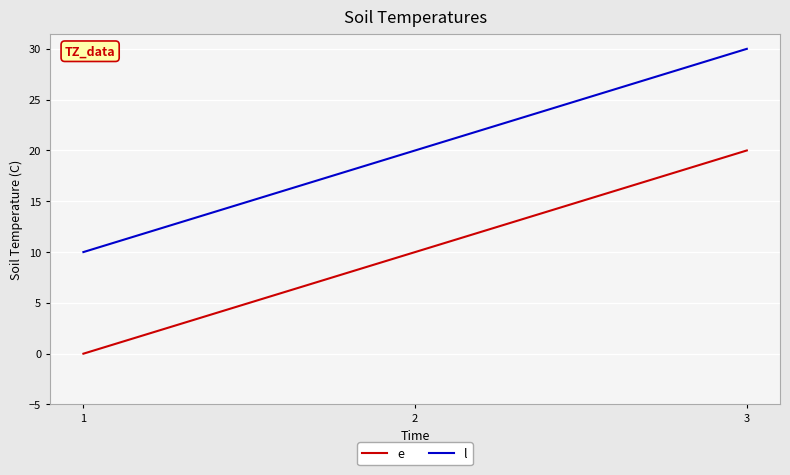

List the series in order of their peak value, highest first.

l, e